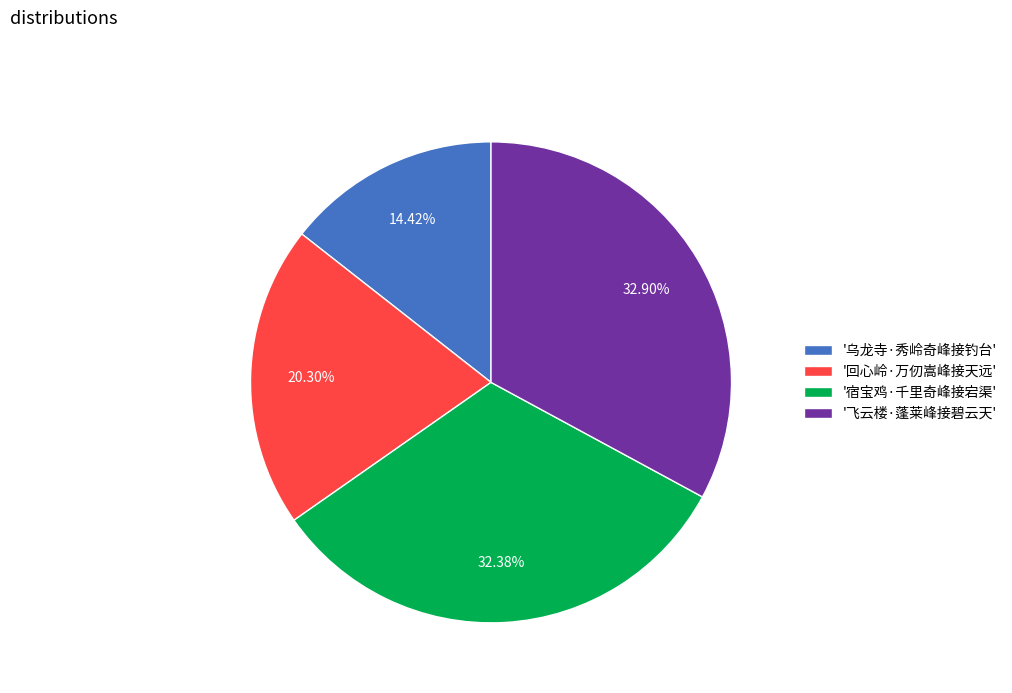

Is there any slice that represents more than half of the pie?

No